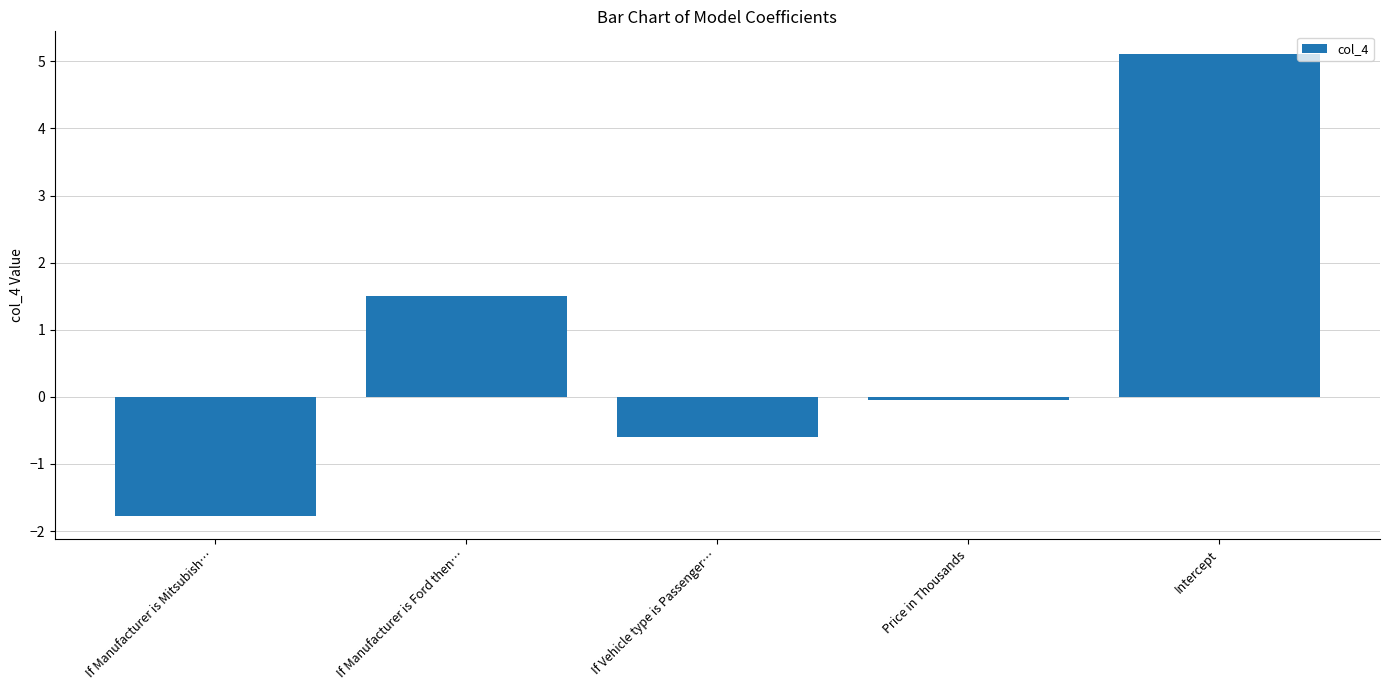

What is the difference between the maximum and minimum values?

6.9